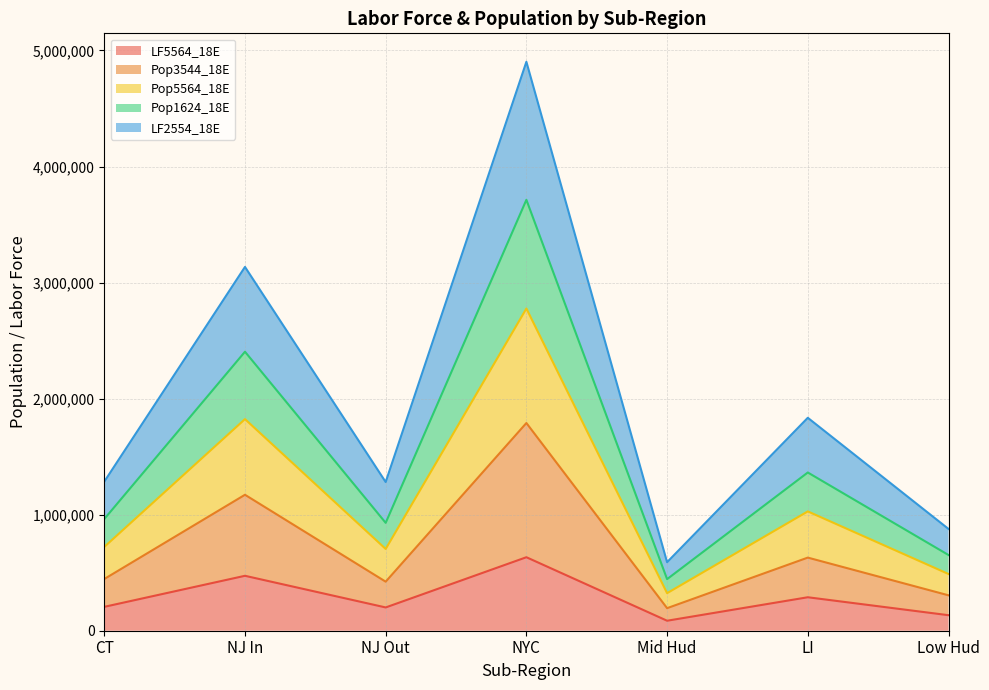

What are all the series names shown in the legend?

LF5564_18E, Pop3544_18E, Pop5564_18E, Pop1624_18E, LF2554_18E